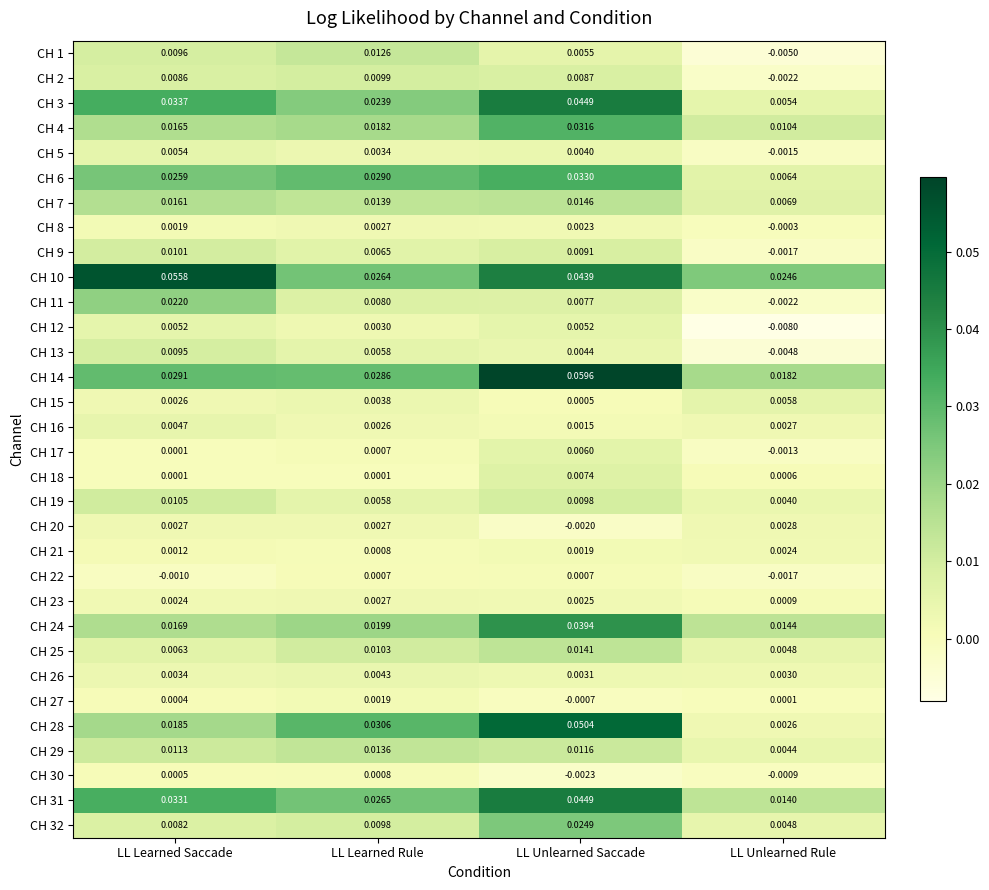

What is the total value across all series at LL Unlearned Saccade?

0.5